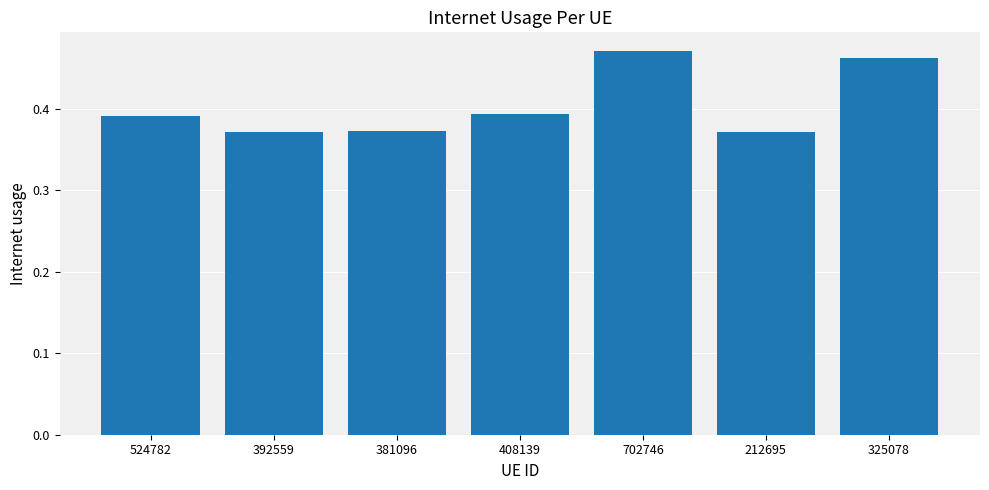

What is the sum of the values at 524782 and 702746?

0.9